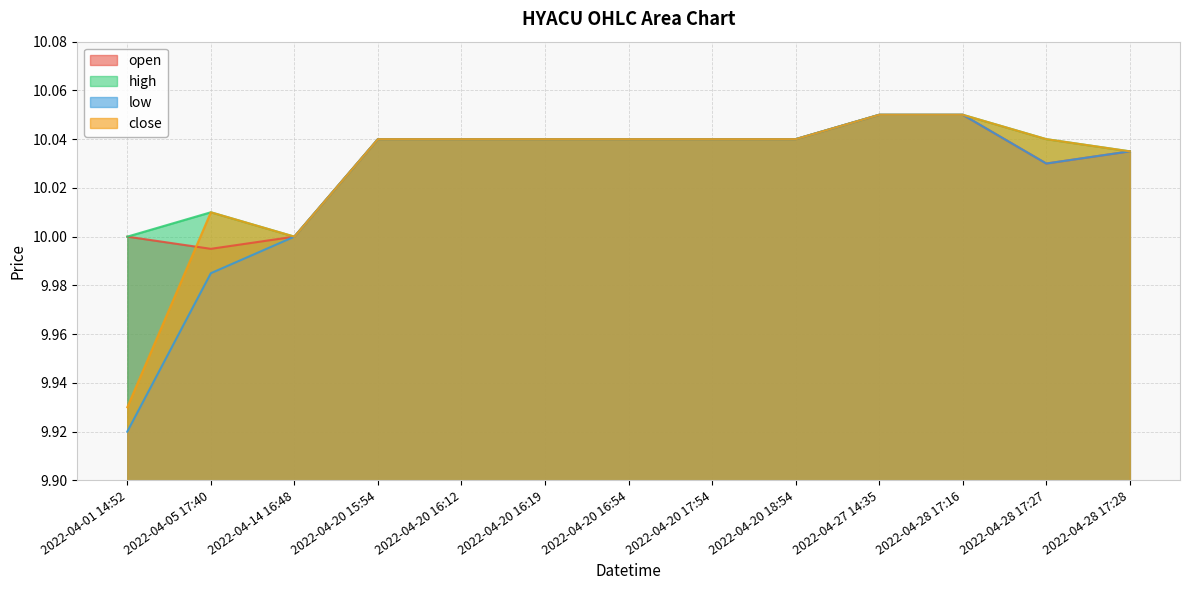

Rank the series by their average value, from lowest to highest.

low, close, open, high